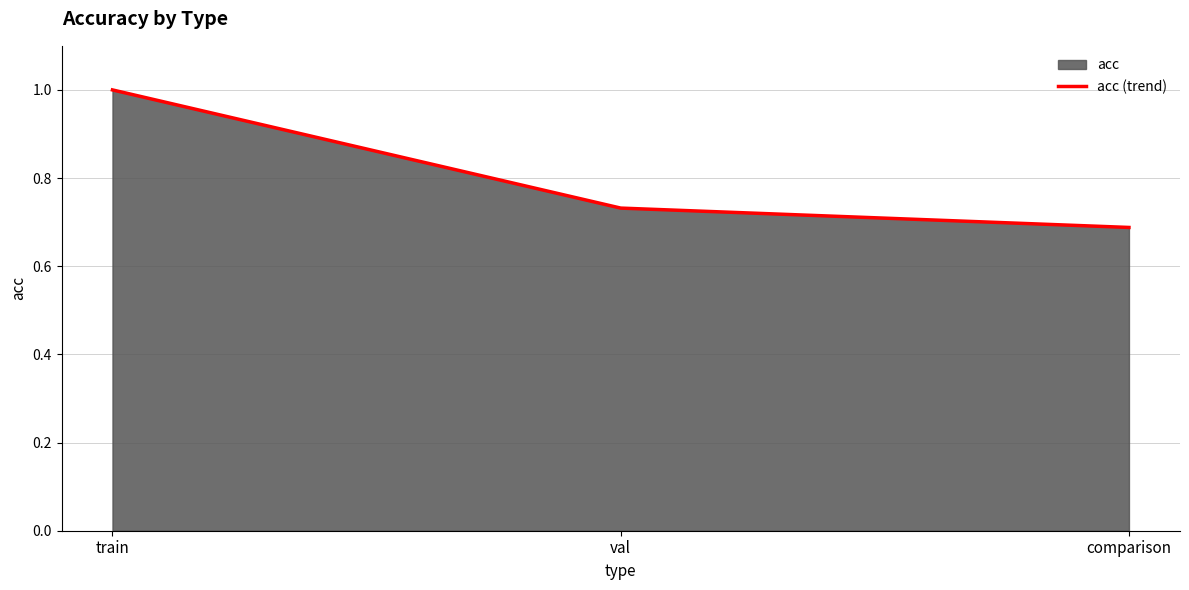

What is the difference between the values at train and comparison?

0.3